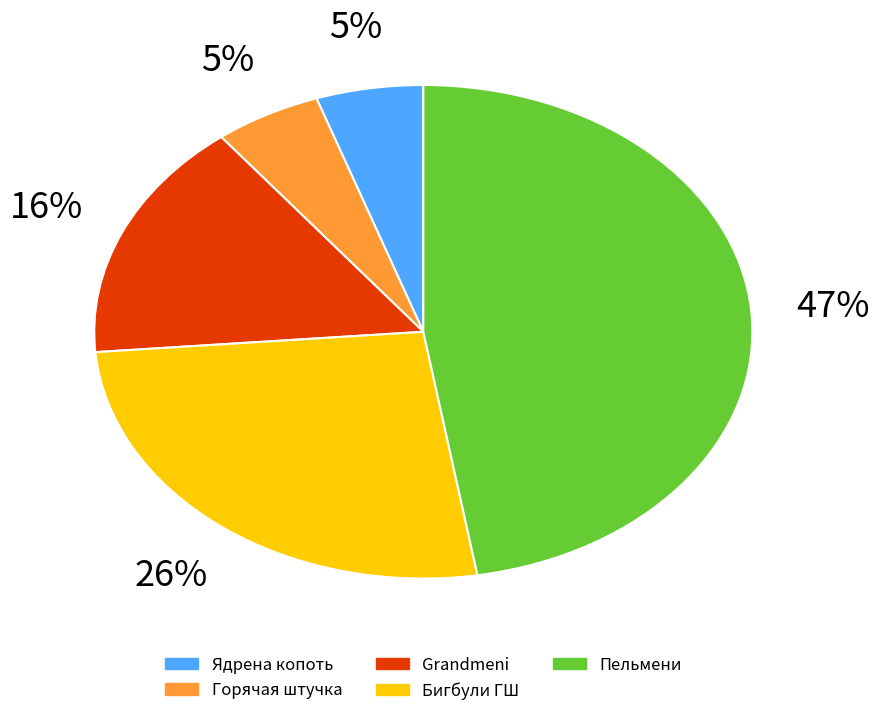

Is the sum of Пельмени and Горячая штучка greater than half?

Yes